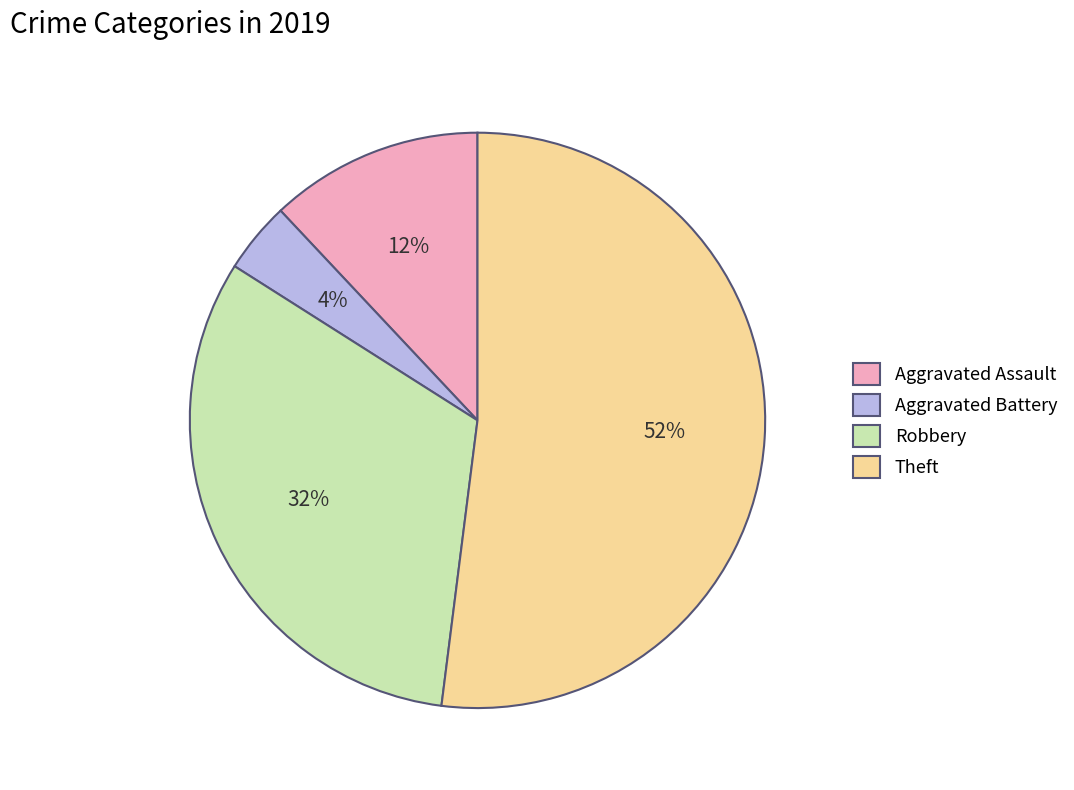

To the nearest percent, what is the difference between the Aggravated Battery and Robbery slice percentages?

28%